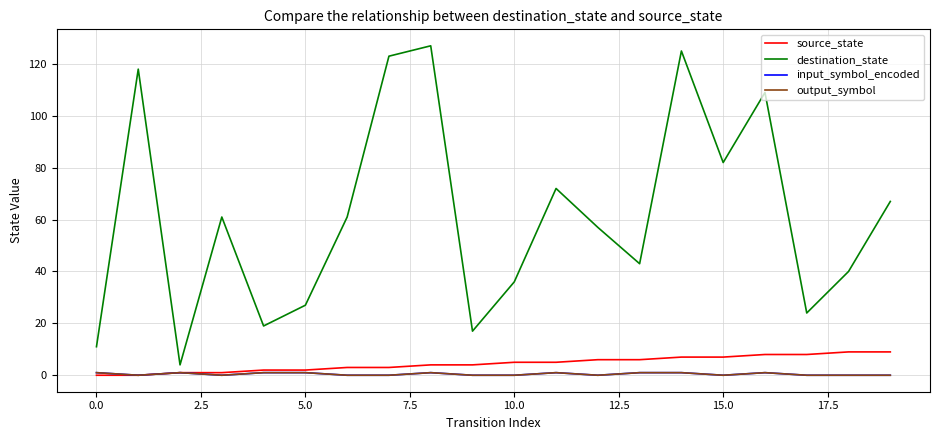

True or false: source_state and input_symbol_encoded cross at least once.

False